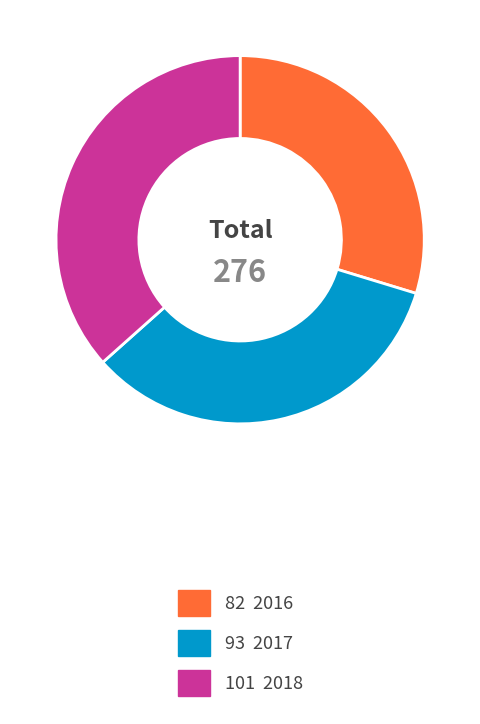

Does any single category account for the majority?

No